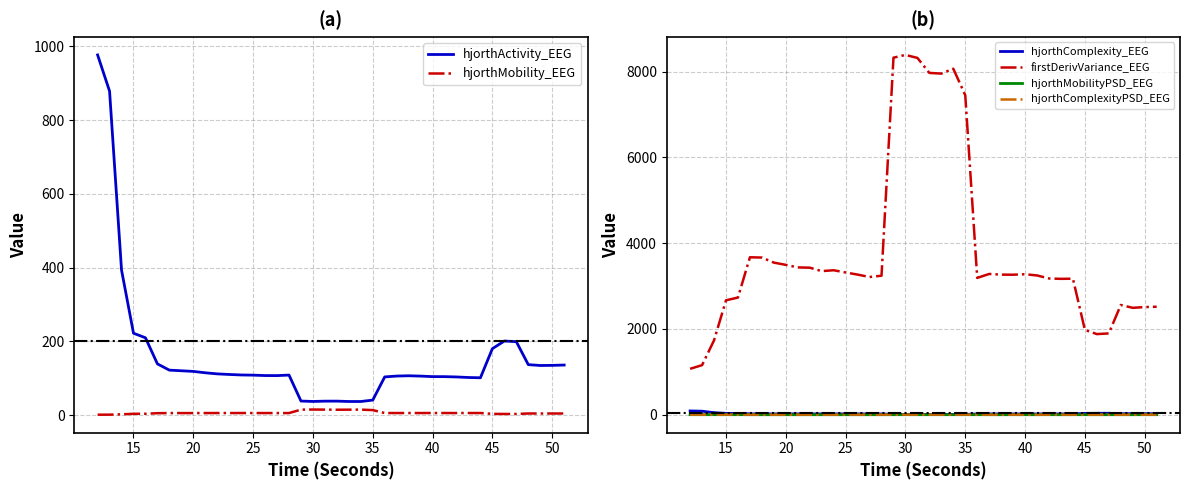

True or false: hjorthActivity_EEG and hjorthMobility_EEG cross at least once.

False